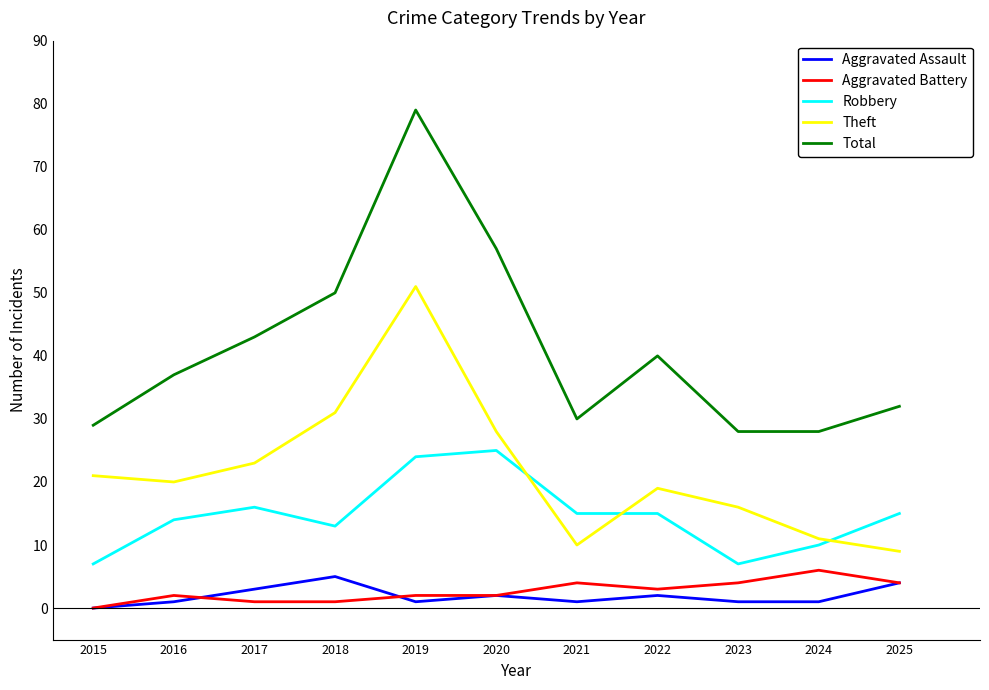

At which label is Robbery closest to 16?

2017